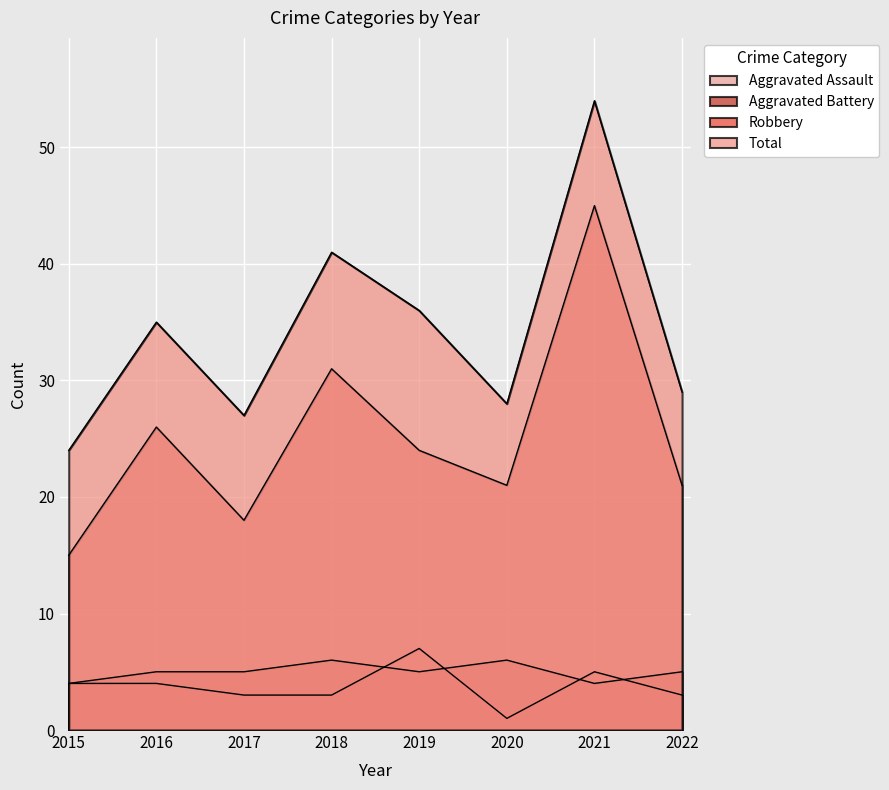

True or false: Aggravated Assault has more than 1 interior local peaks.

True